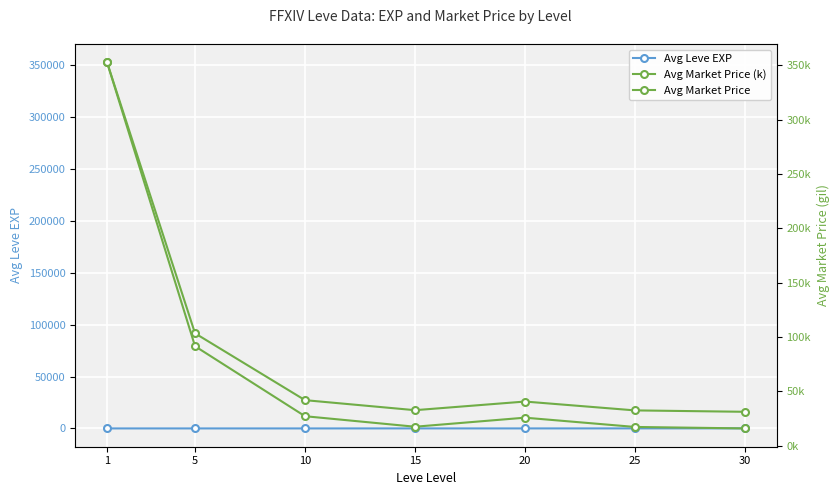

What is the average value of the Avg Market Price (k) series?

78366.6